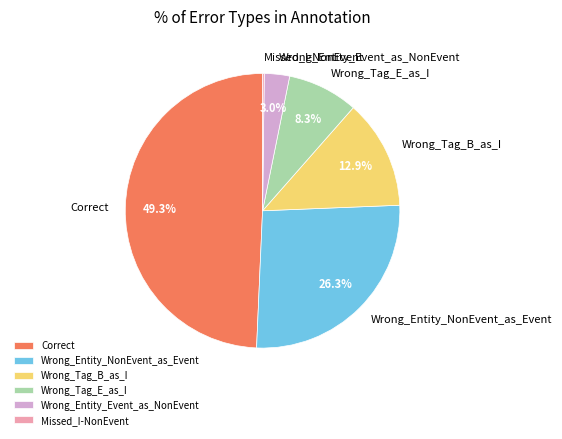

Is the sum of Wrong_Tag_B_as_I and Wrong_Entity_Event_as_NonEvent greater than half?

No